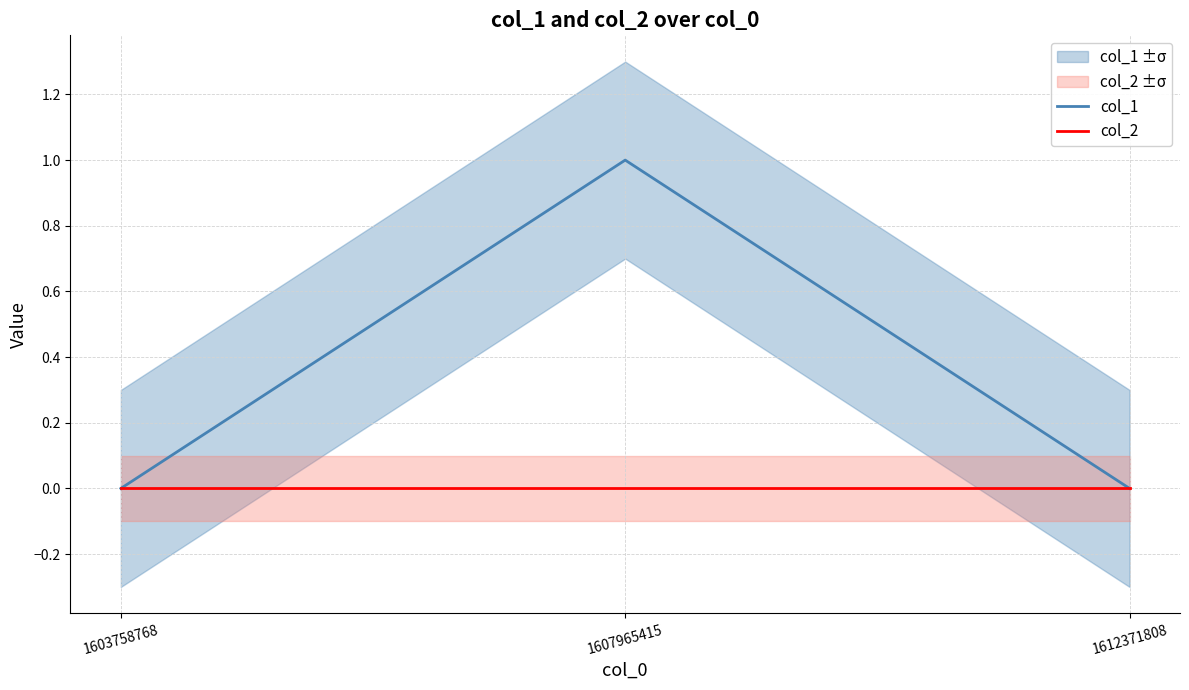

Which series has the largest total across all categories?

col_1